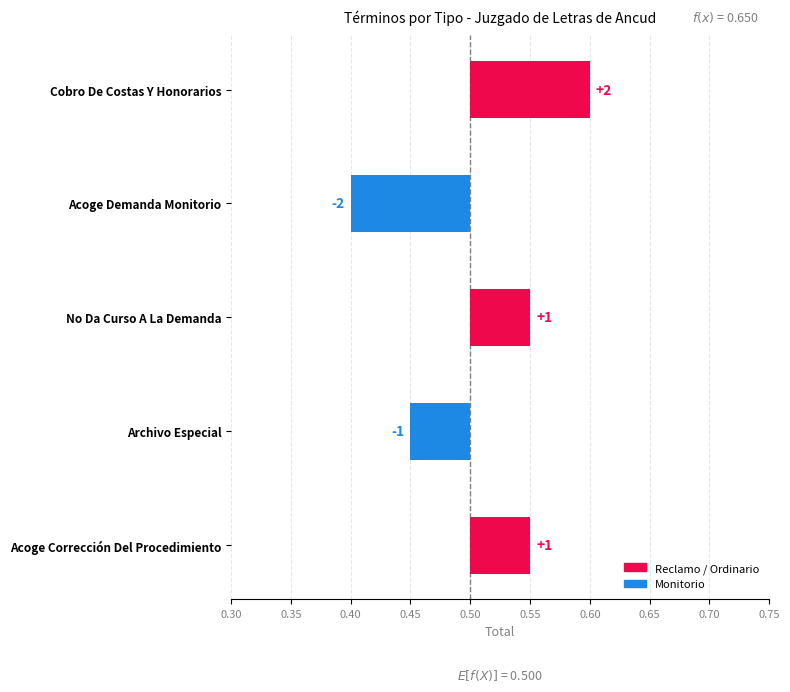

Reading left to right, list all the values displayed in this chart.

0.1	-0.1	0.1	-0.0	0.1